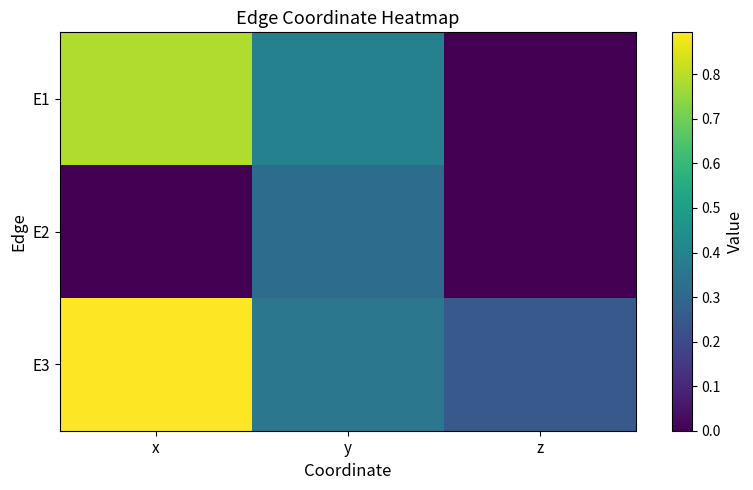

Which series has the largest total across all categories?

E3